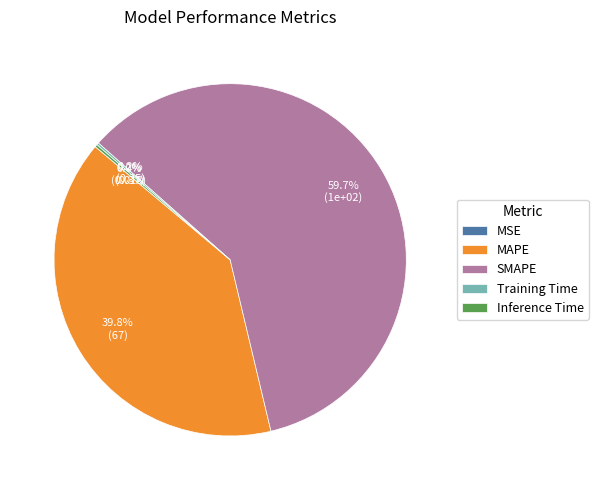

What is the ratio of the value at SMAPE to the value at MAPE?

1.5